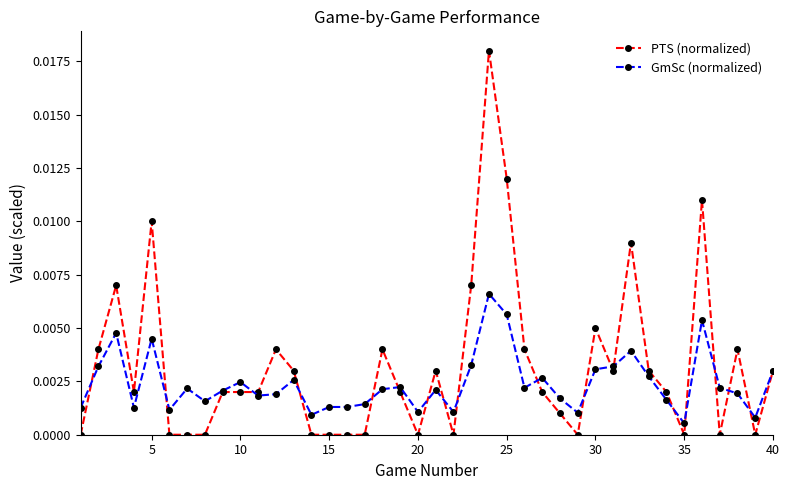

Count the number of categories in the chart.

40